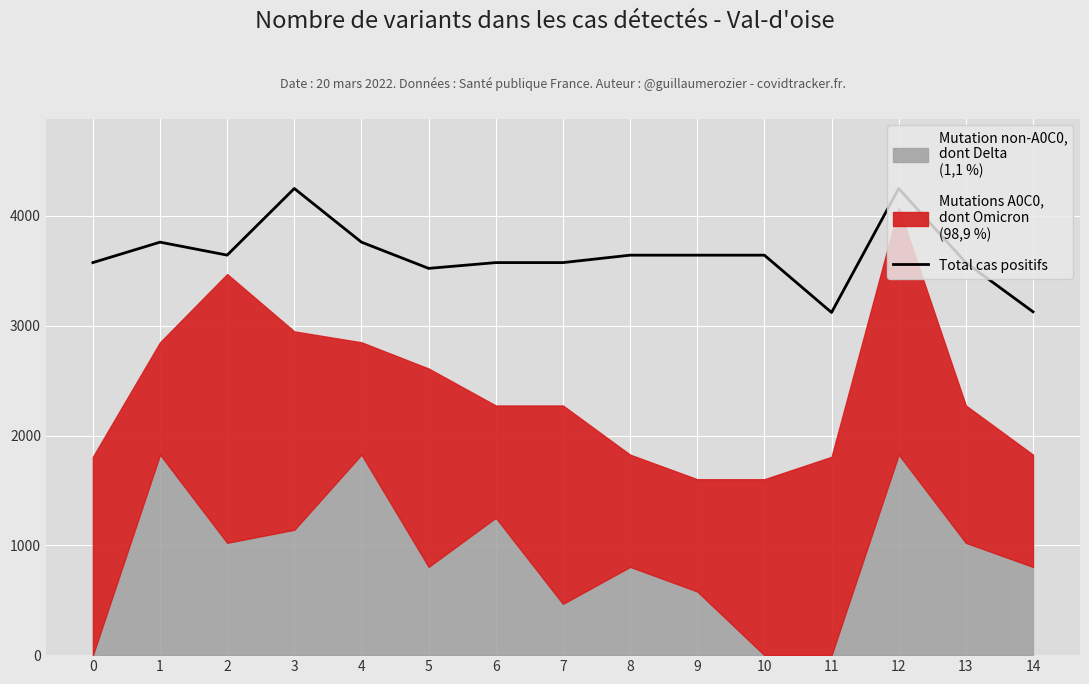

Reading left to right, extract all data points from this chart.

0=3574.7	1=3760.9	2=3642.8	3=4249.4	4=3760.9	5=3522.1	6=3574.7	7=3574.7	8=3642.3	9=3642.3	10=3642.3	11=3120.4	12=4249.4	13=3574.7	14=3127.0